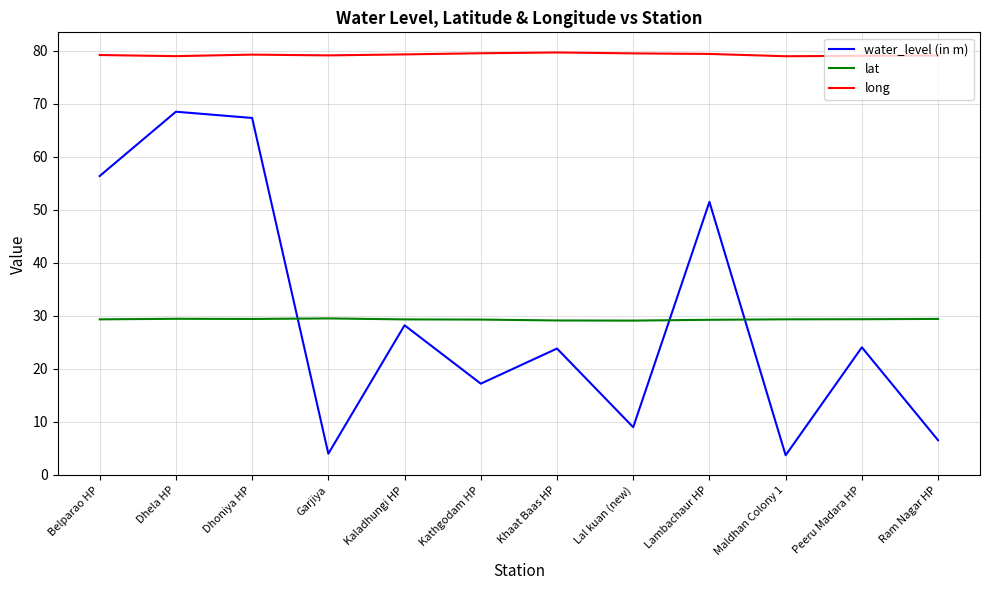

Which series has the largest range (max minus min)?

water_level (in m)